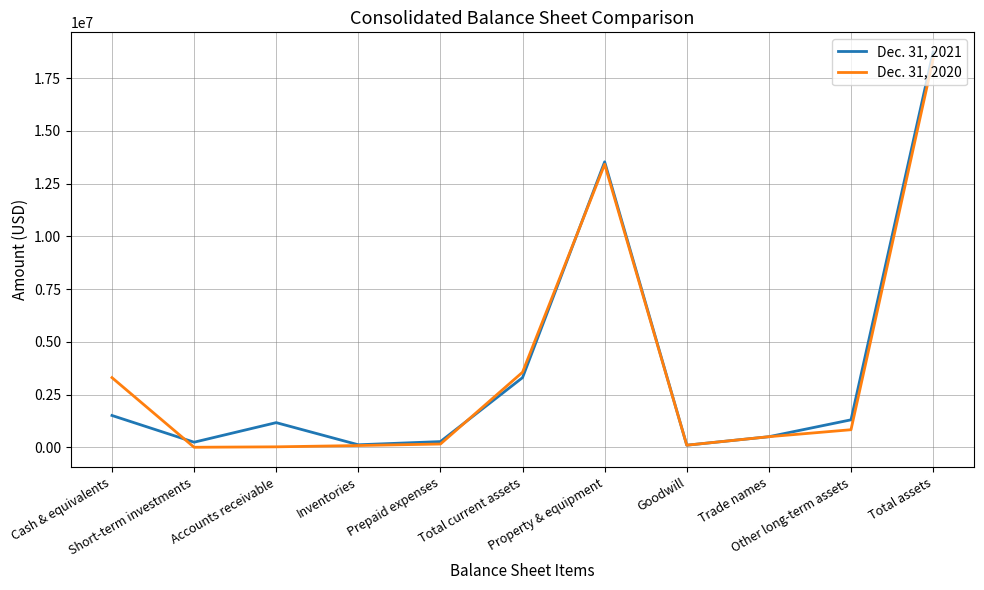

What is the greatest value displayed?

18729837